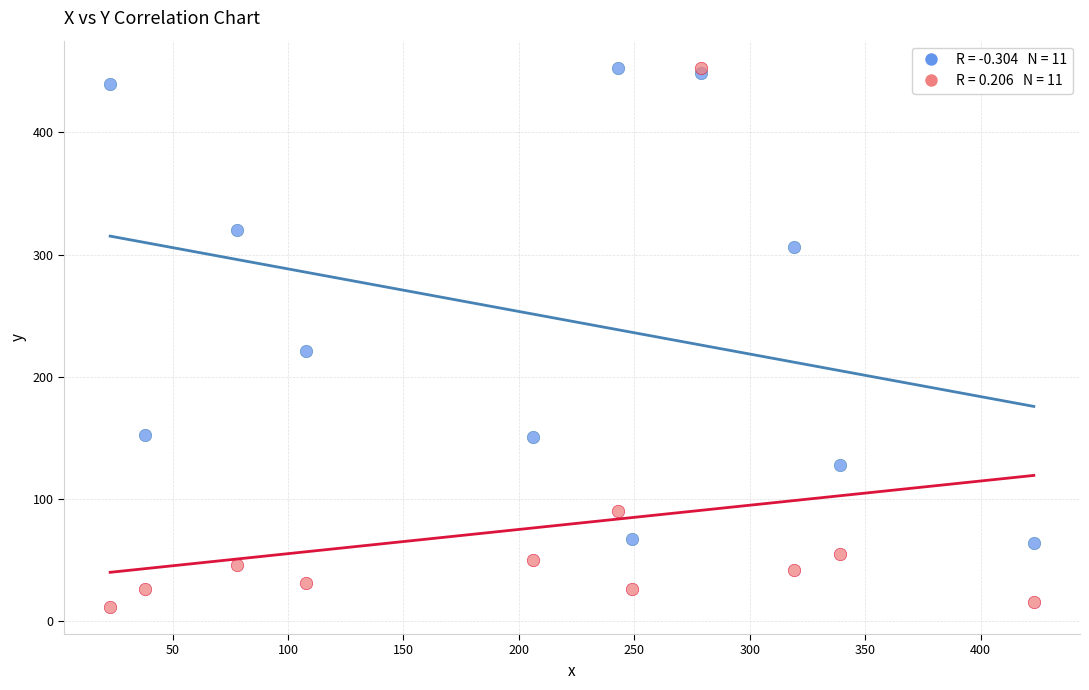

Across all series, what Y value is closest to 232?

221.0